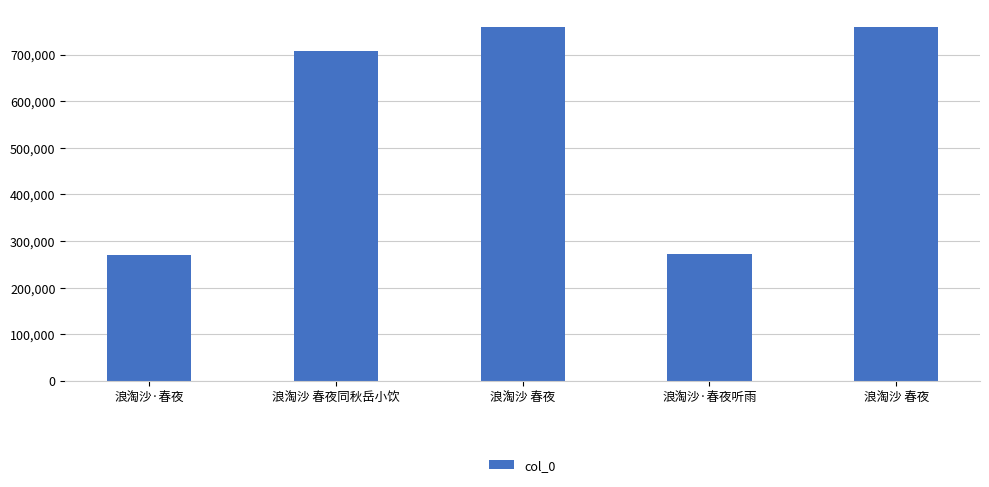

Are the bars horizontal?

No